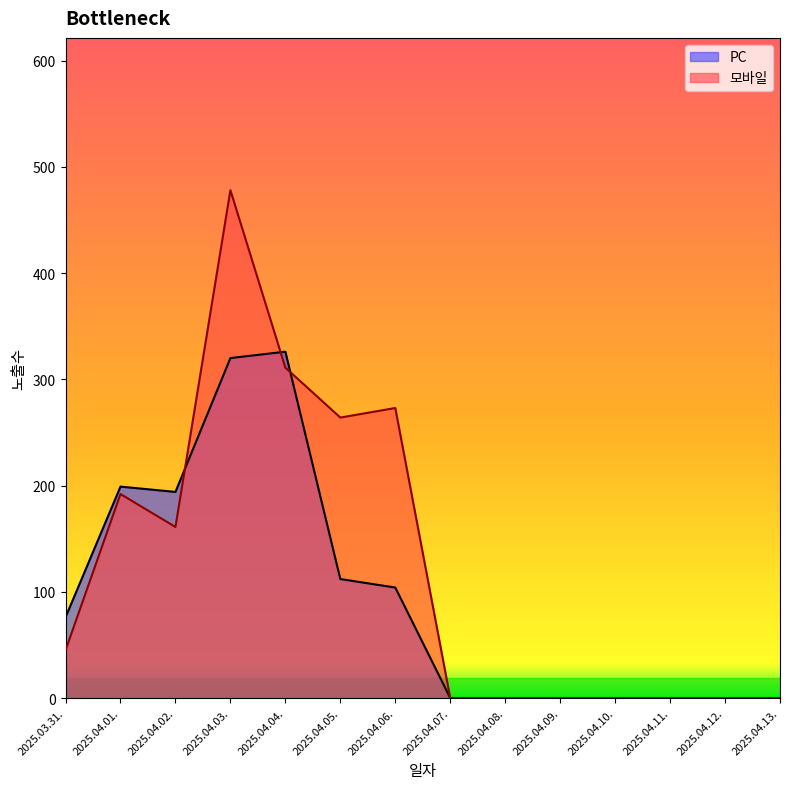

Does the chart display data point markers on the line(s)?

No